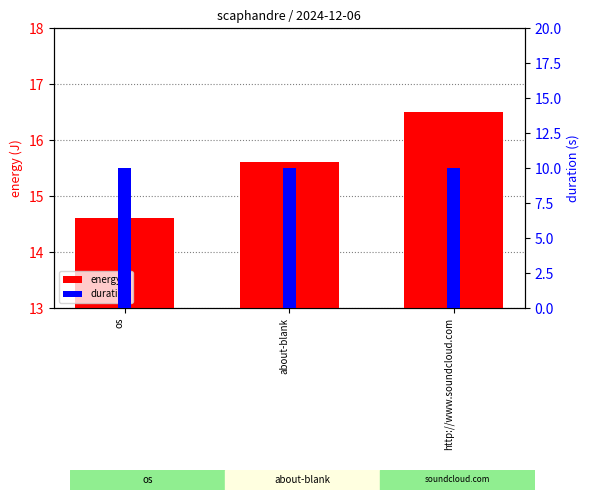

Reading left to right, transcribe all the data shown in this chart.

energy: 14.6	15.6	16.5
duration: 10.0	10.0	10.0